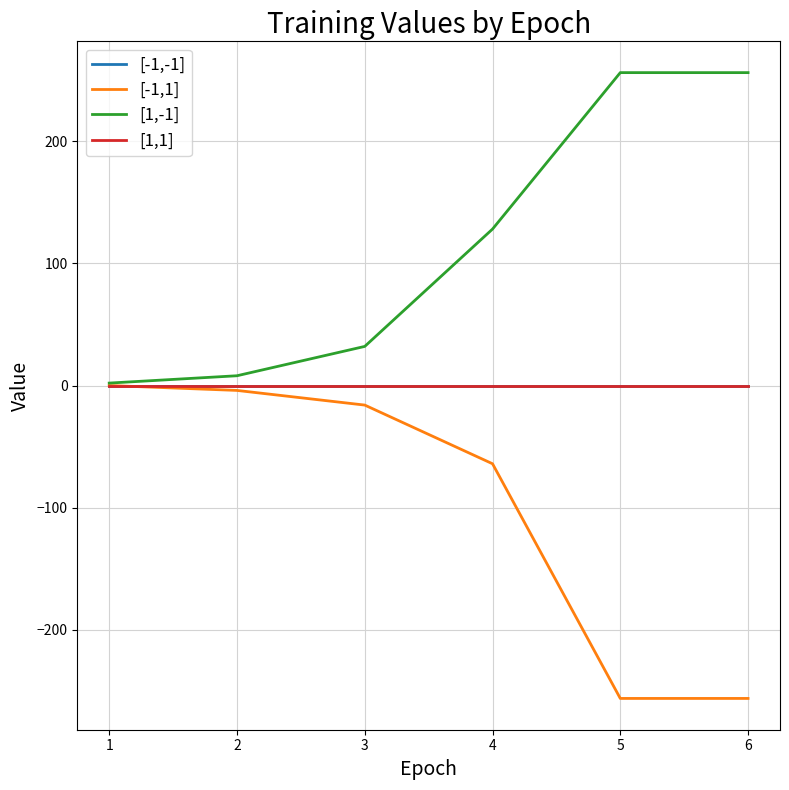

Reading left to right, list all the values displayed in this chart.

[-1,-1]: 0	0	0	0	0	0
[-1,1]: 0	-4	-16	-64	-256	-256
[1,-1]: 2	8	32	128	256	256
[1,1]: 0	0	0	0	0	0